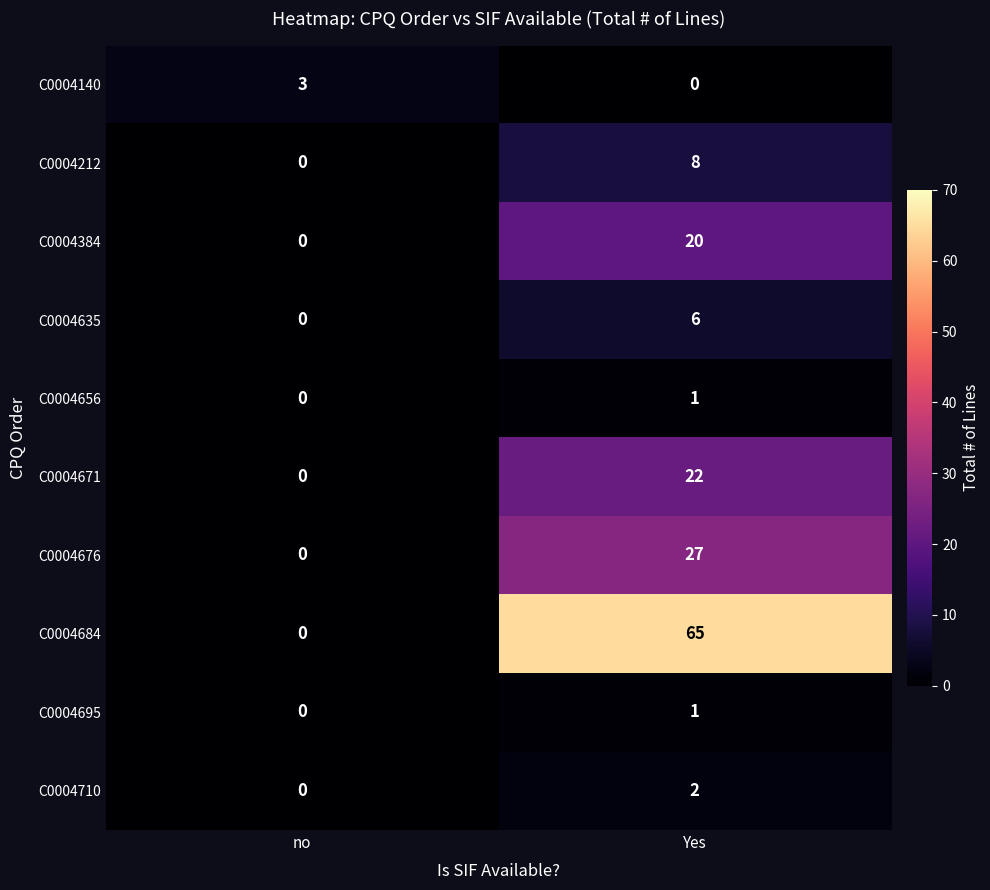

At which label is C0004676 closest to 13?

no